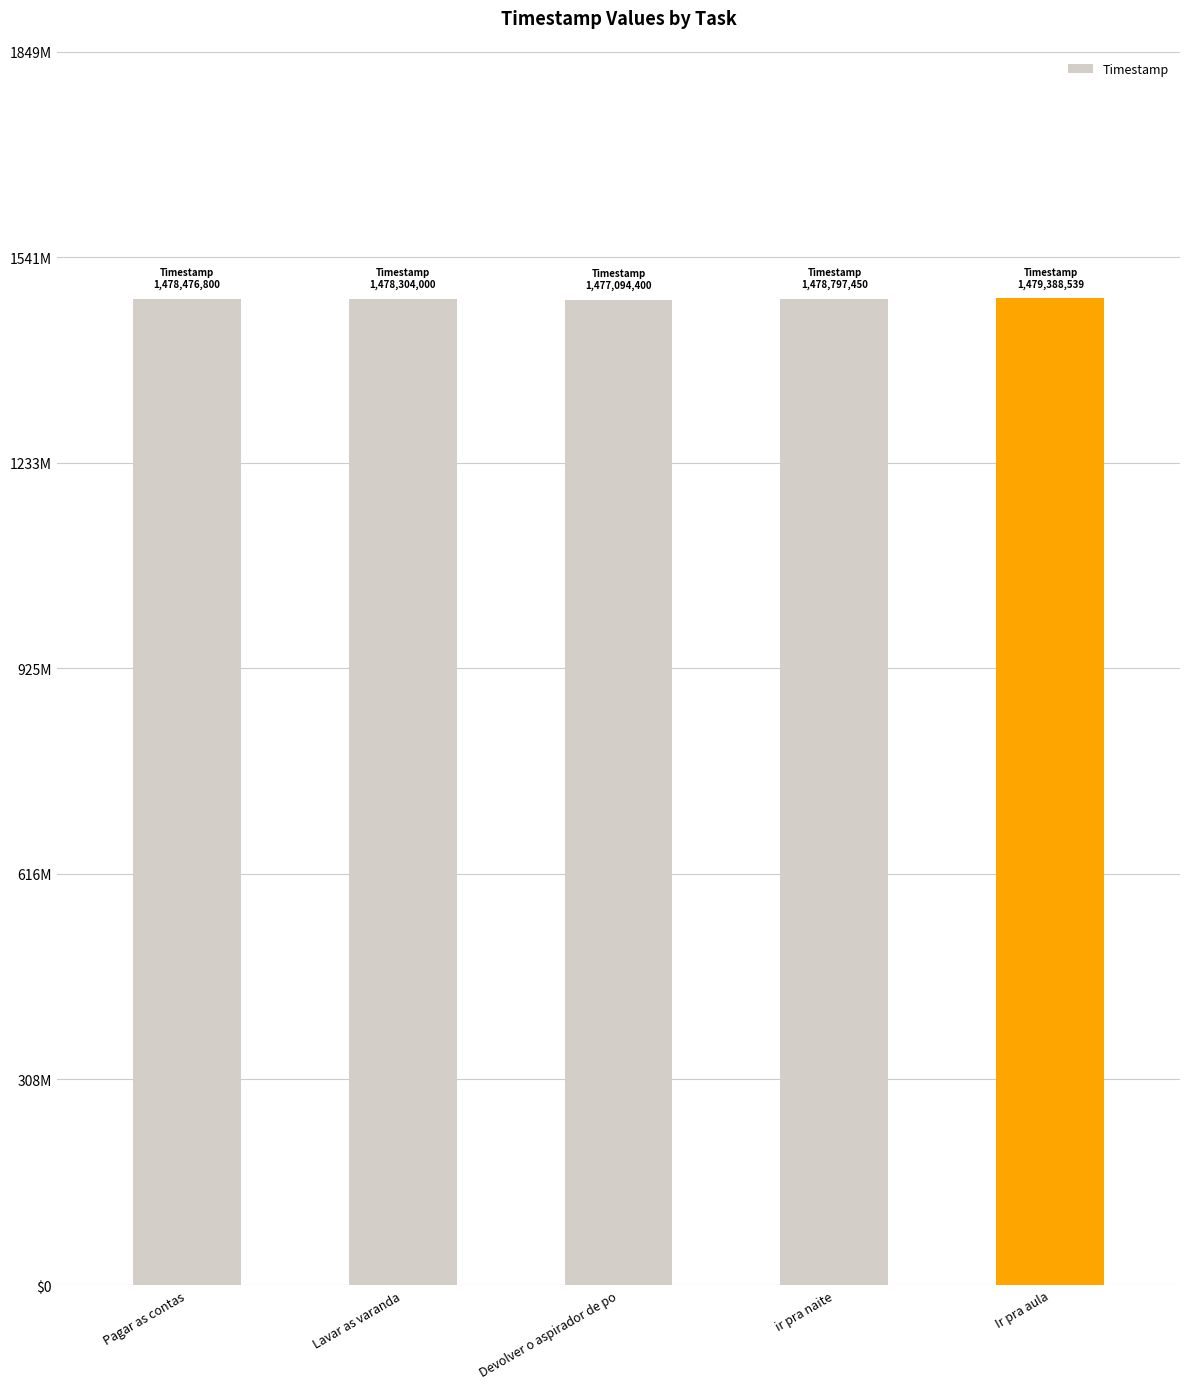

Does the chart contain any negative values?

No